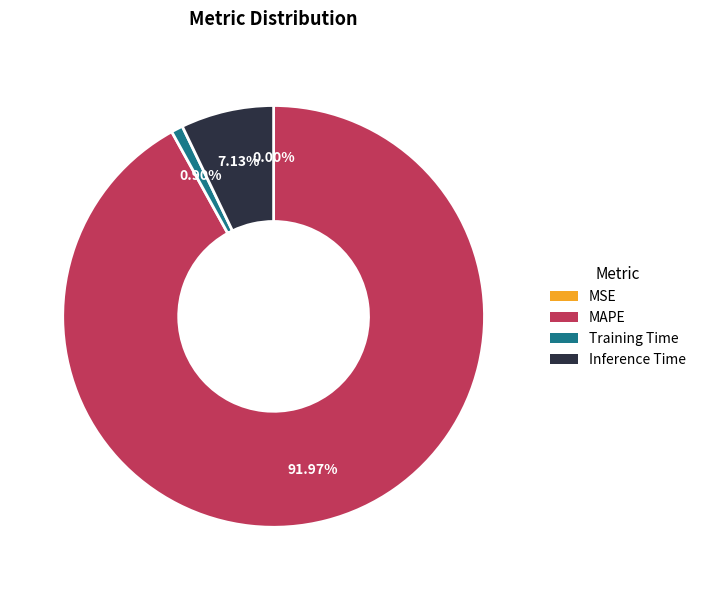

Combined, what portion of the pie is Inference Time and Training Time?

8.0%